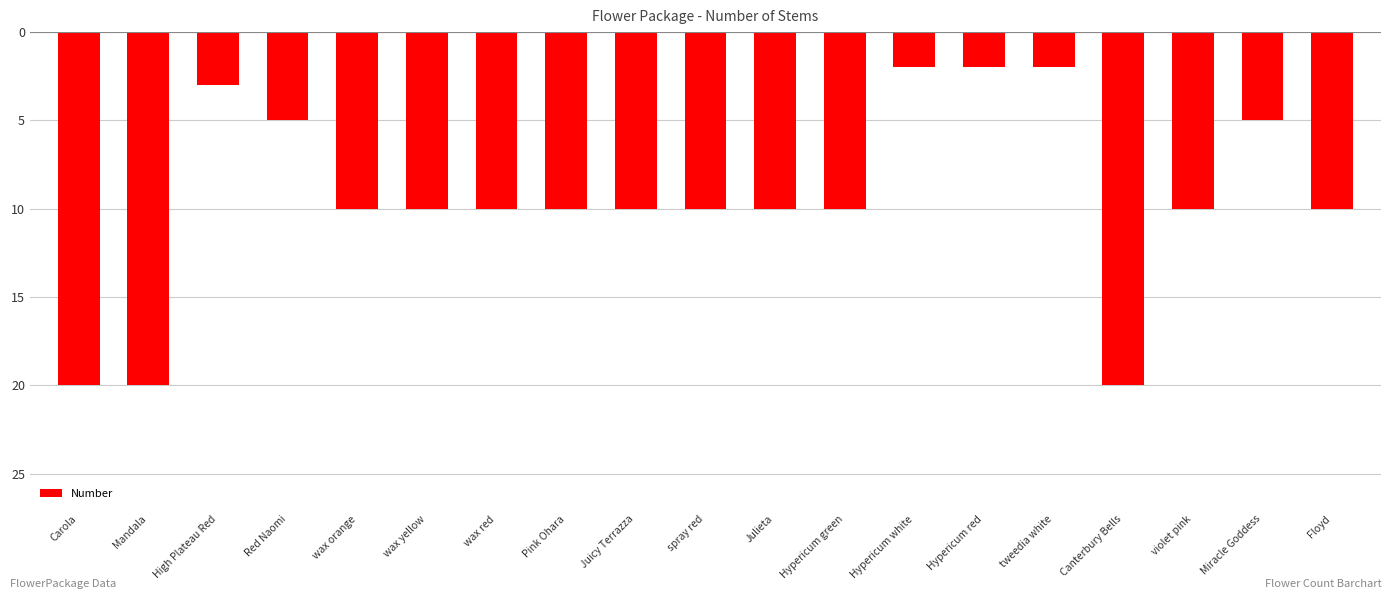

What is the difference between the values at Canterbury Bells and spray red?

10